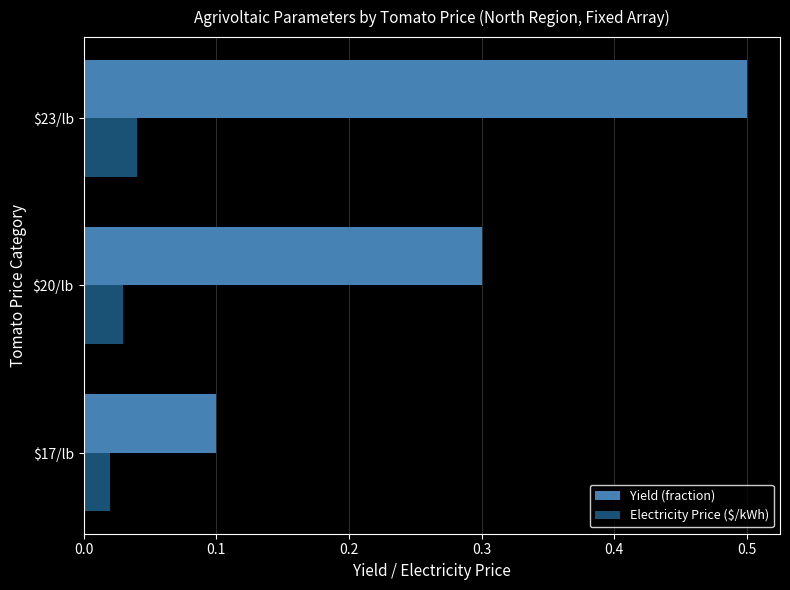

Which series has the widest spread of values?

Yield (fraction)